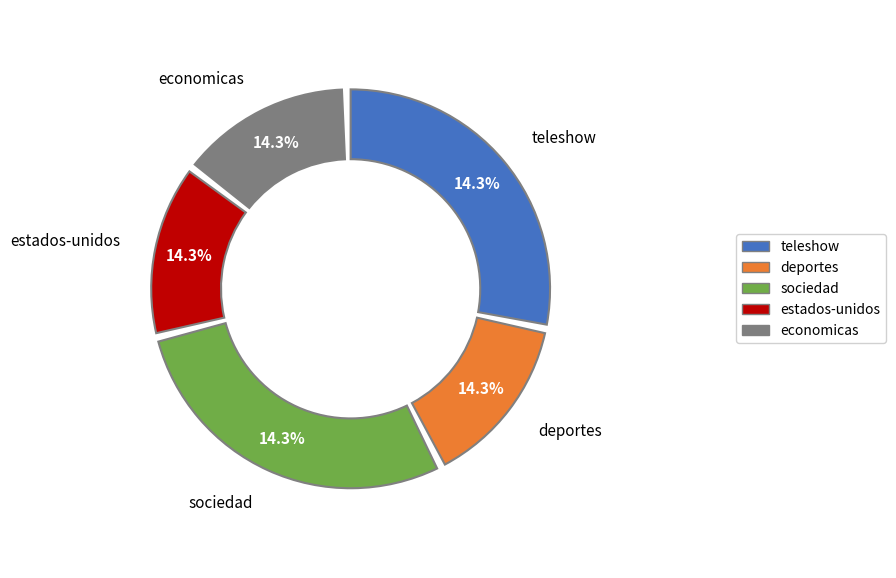

Count the number of slices in the pie.

5